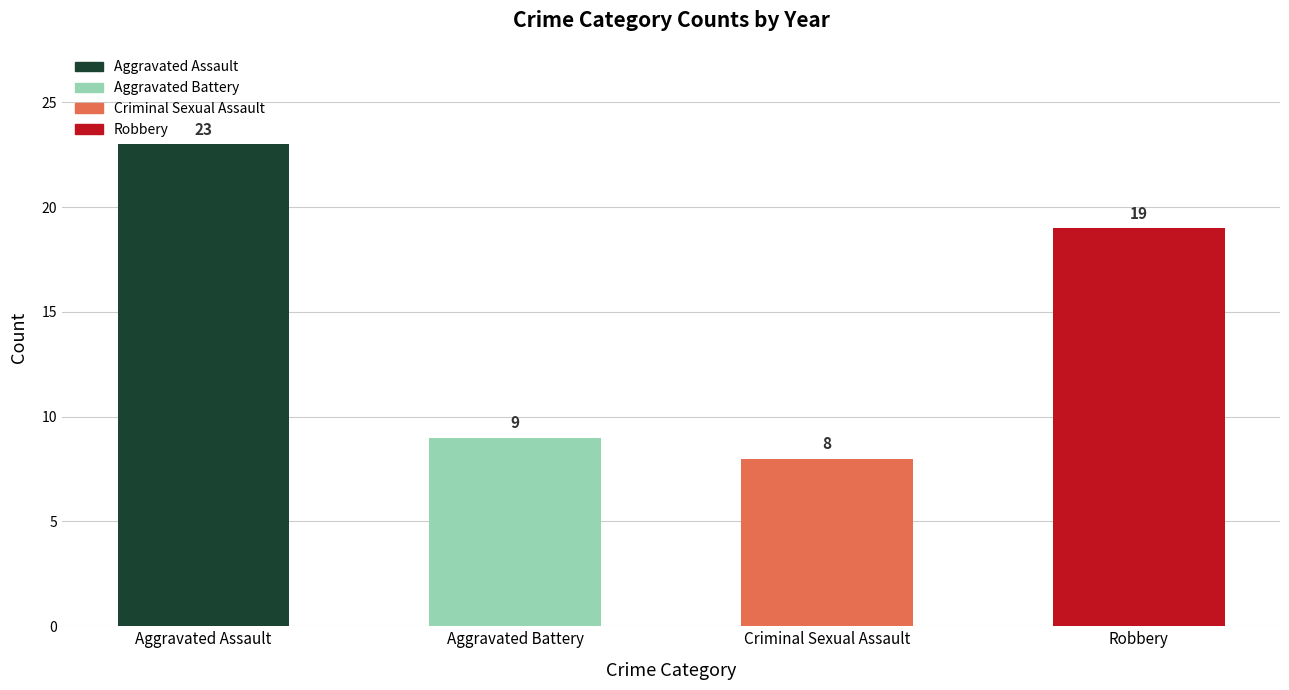

What is the minimum value shown in the chart?

8